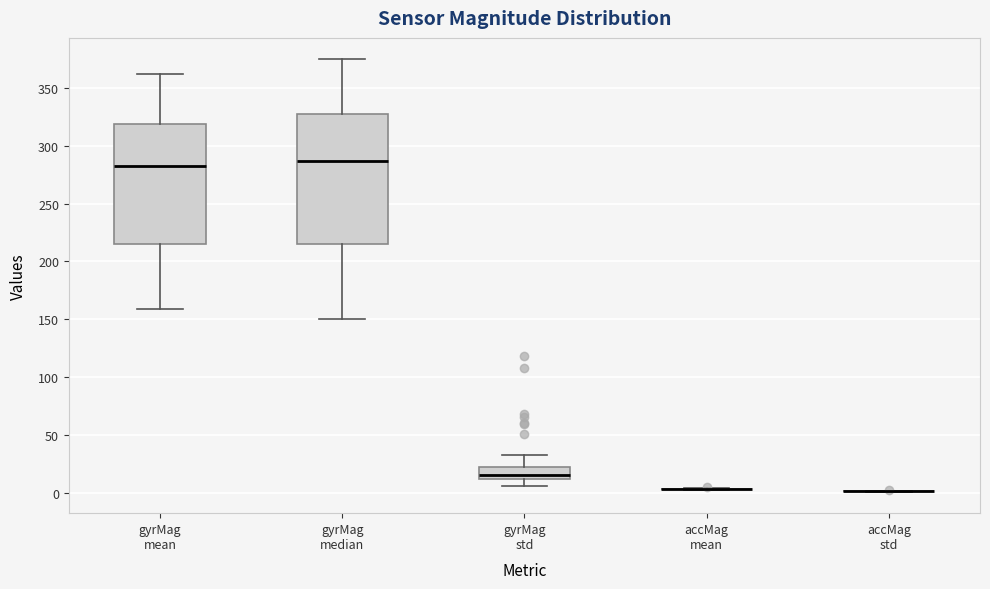

Reading left to right, transcribe this box plot: for each box, give where its median line is, the range the box spans, and where its two whiskers end, as read against the y-axis. The values are not printed on the chart, so give them approximately, as read against the axis.

gyrMag mean: median 285, box 215 to 320, whiskers 160 to 360
gyrMag median: median 285, box 215 to 325, whiskers 150 to 375
gyrMag std: median 15, box 10 to 20, whiskers 5 to 35
accMag mean: box collapsed to a line at 5, whiskers 0 to 5
accMag std: box collapsed to a line at 0, whiskers 0 to 0